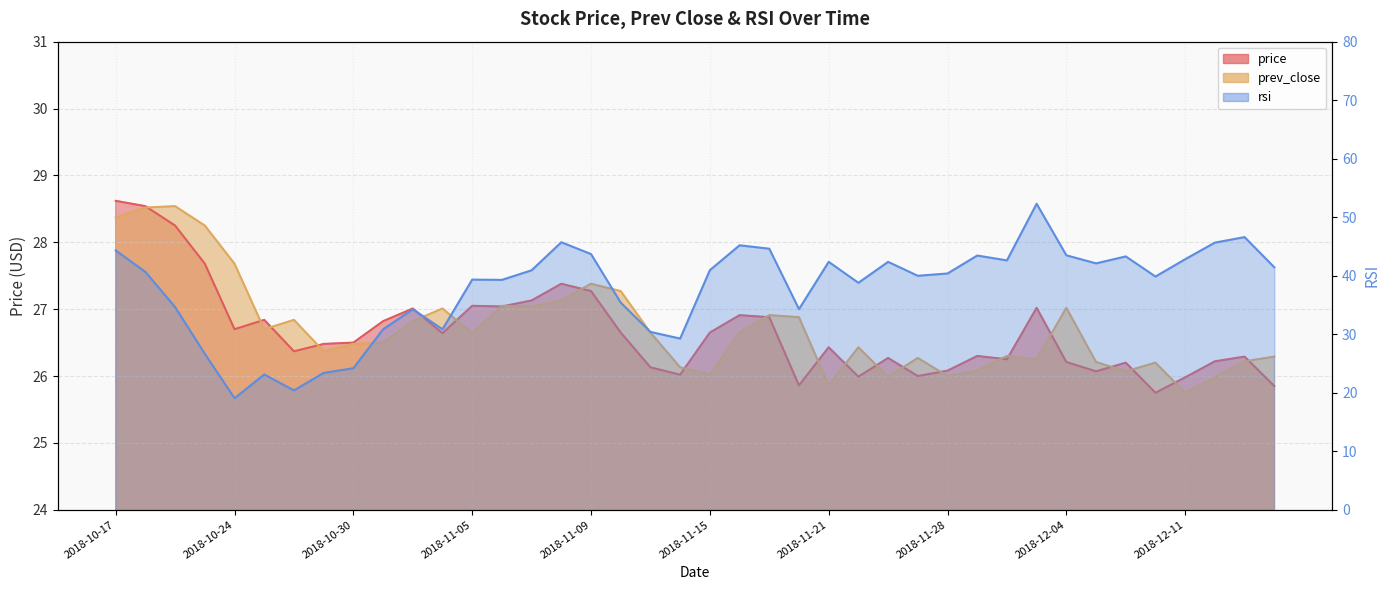

What is the sum of the prev_close values at 2018-11-30 and 2018-10-23?

54.5